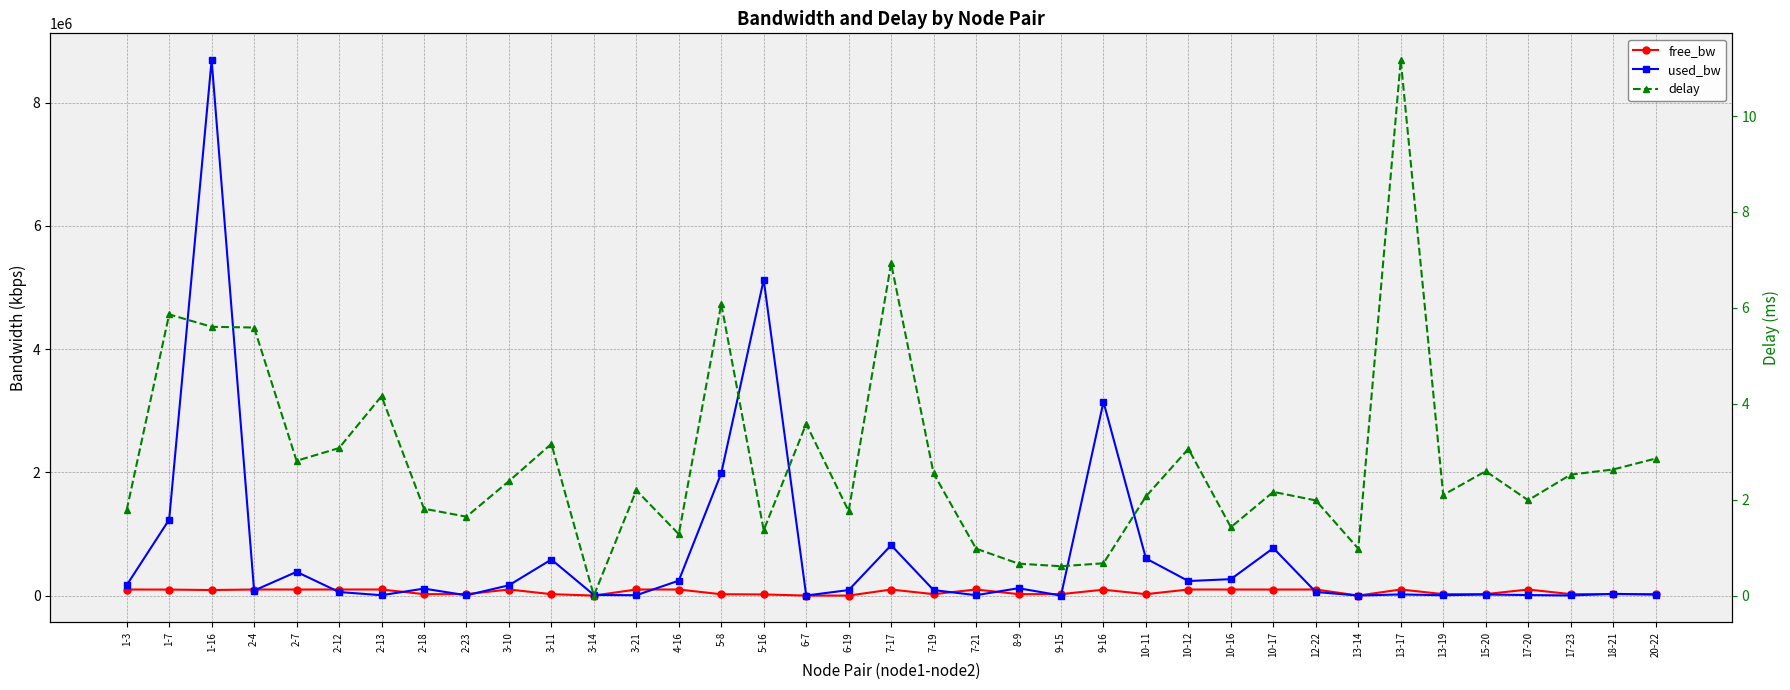

Is this an area chart (filled region under the line)?

No